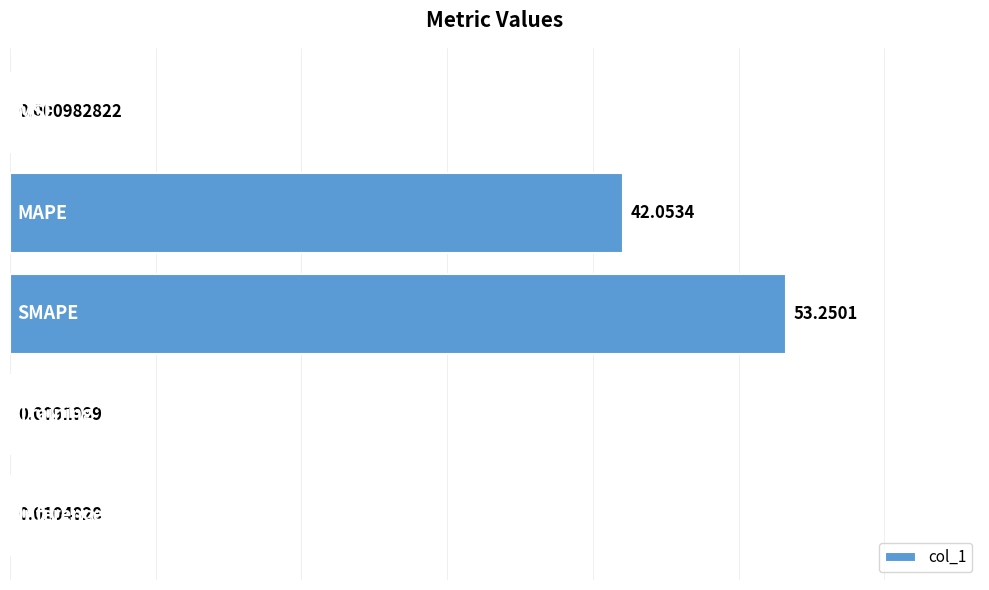

What is the sum of all values?

95.3